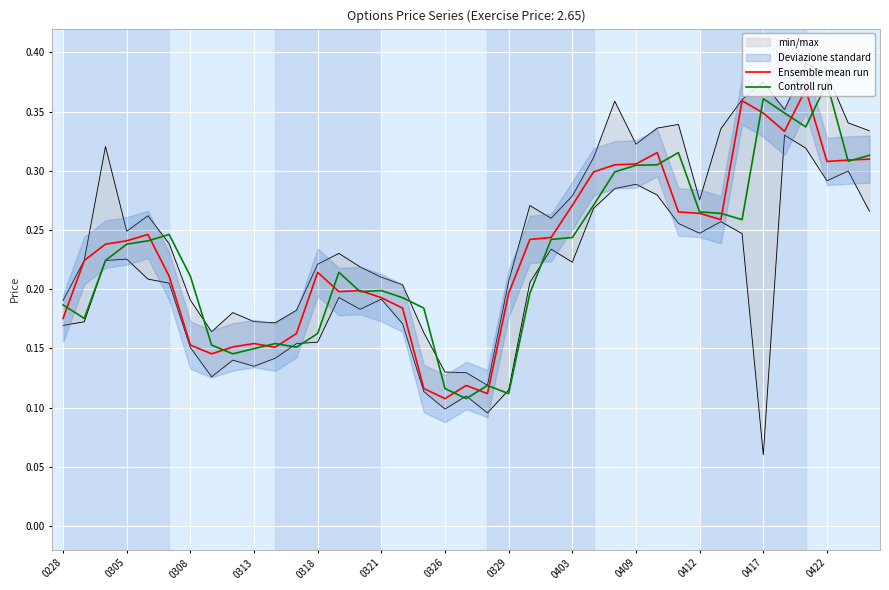

At which label does Controll run reach its peak?

0422